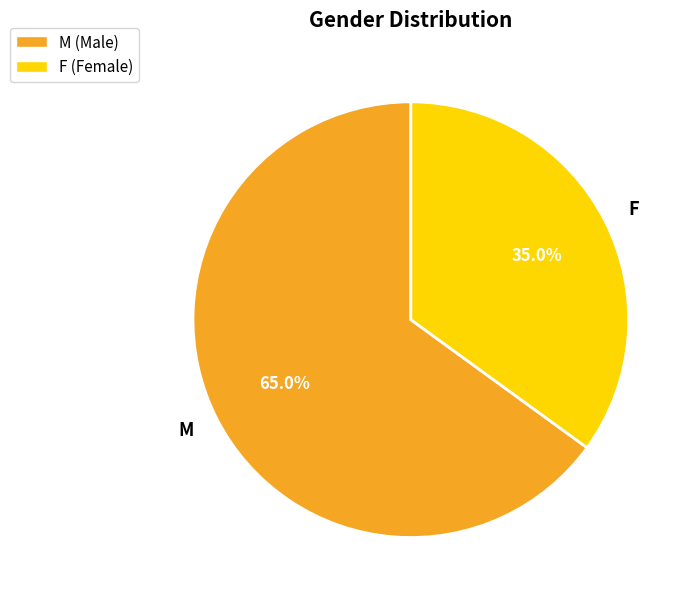

Does M account for over 50% of the chart?

Yes